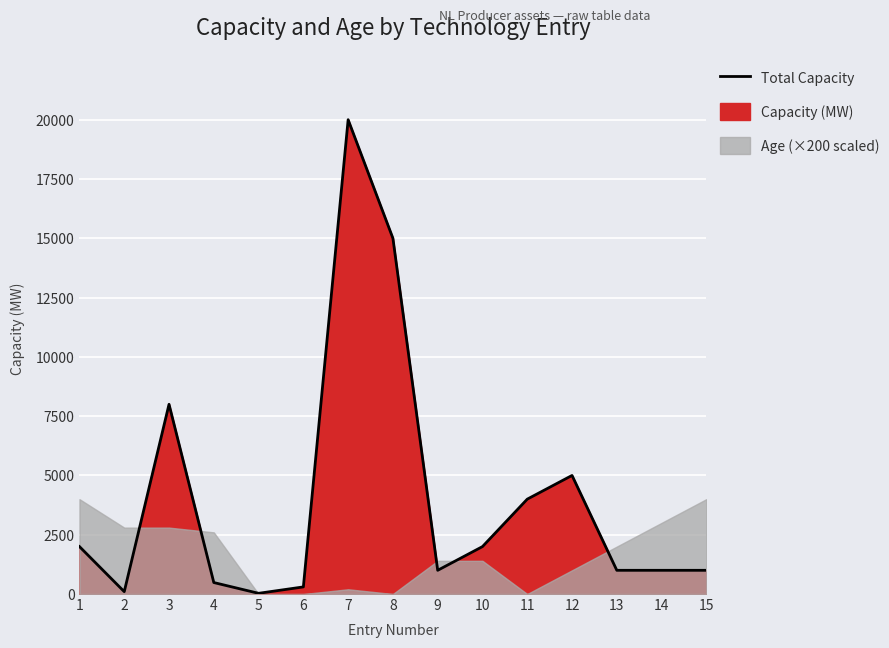

Reading left to right, what are all the values shown in this chart?

1=2000	2=100	3=8000	4=484	5=30	6=300	7=20000	8=15000	9=1000	10=2000	11=4000	12=5000	13=1000	14=1000	15=1000